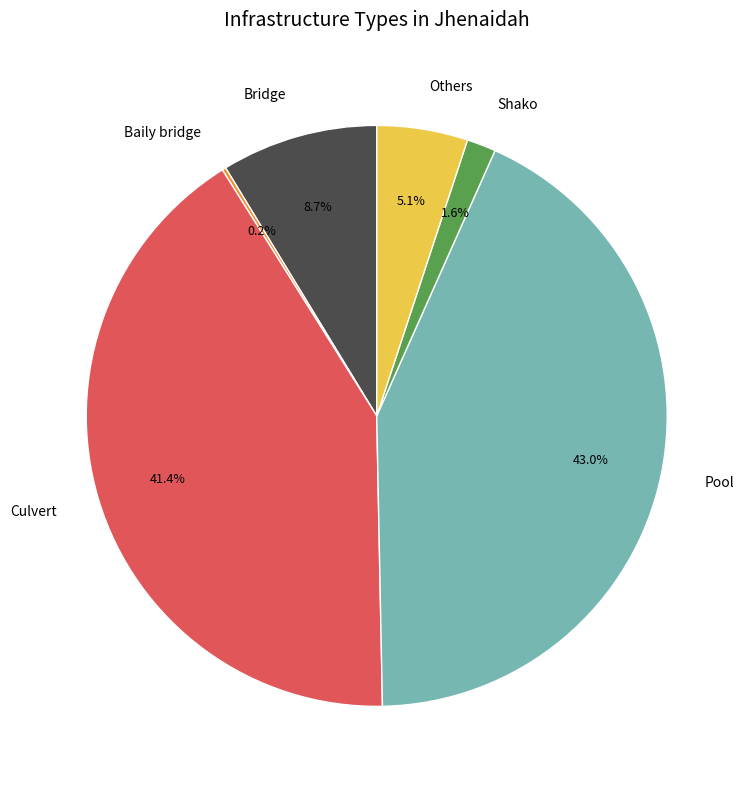

What is the largest slice in the pie chart?

Pool